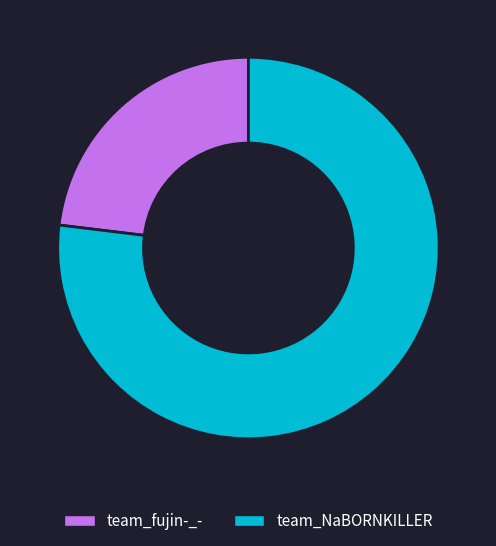

What is the smallest slice in the pie chart?

team_fujin-_-